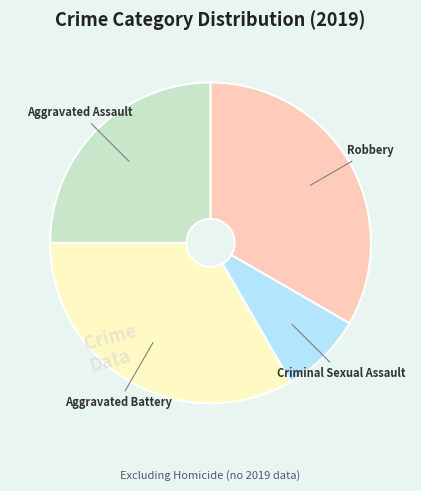

What is the smallest slice in the pie chart?

Criminal Sexual Assault